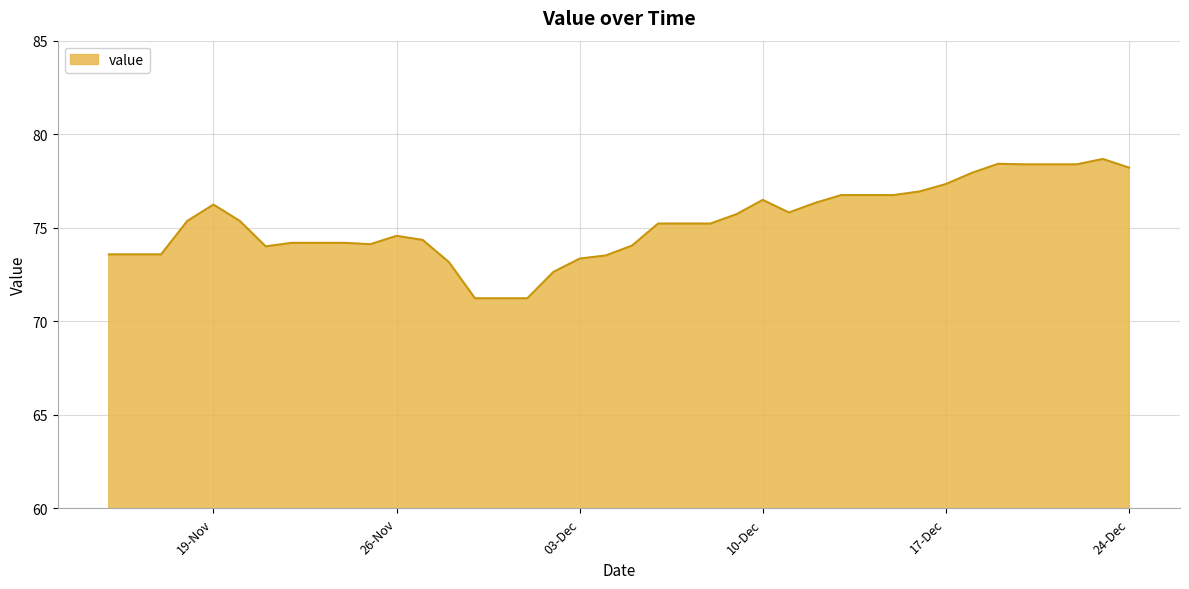

How many lines are shown in the chart?

1